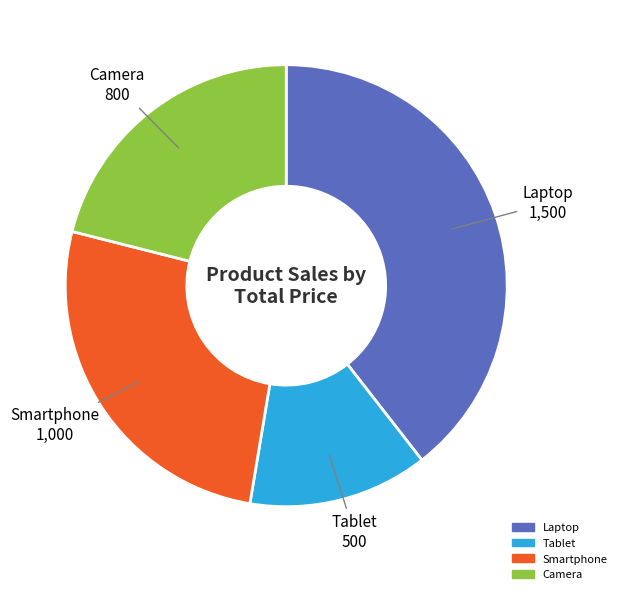

Is there a majority slice in this chart?

No